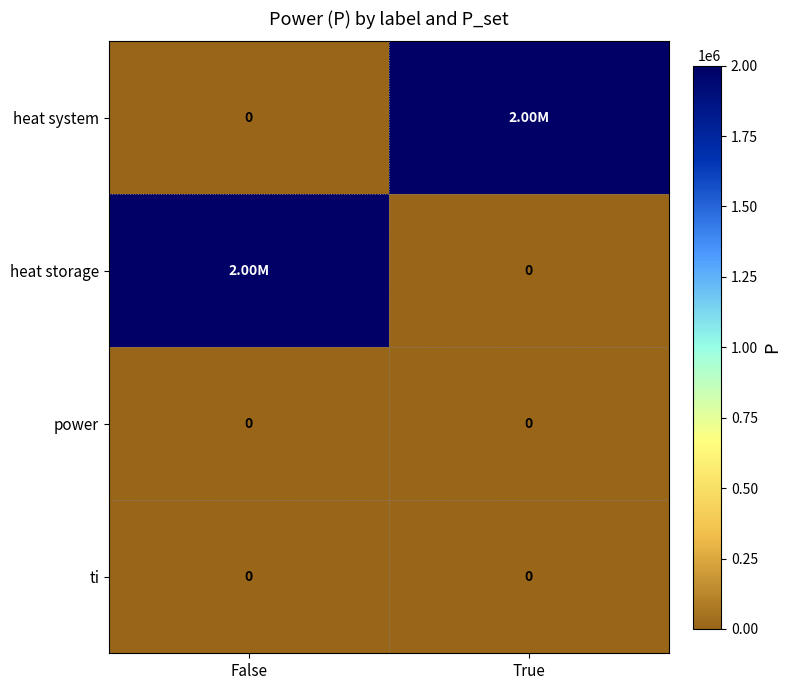

Is it true that heat storage equals 1101343.2 at False?

False